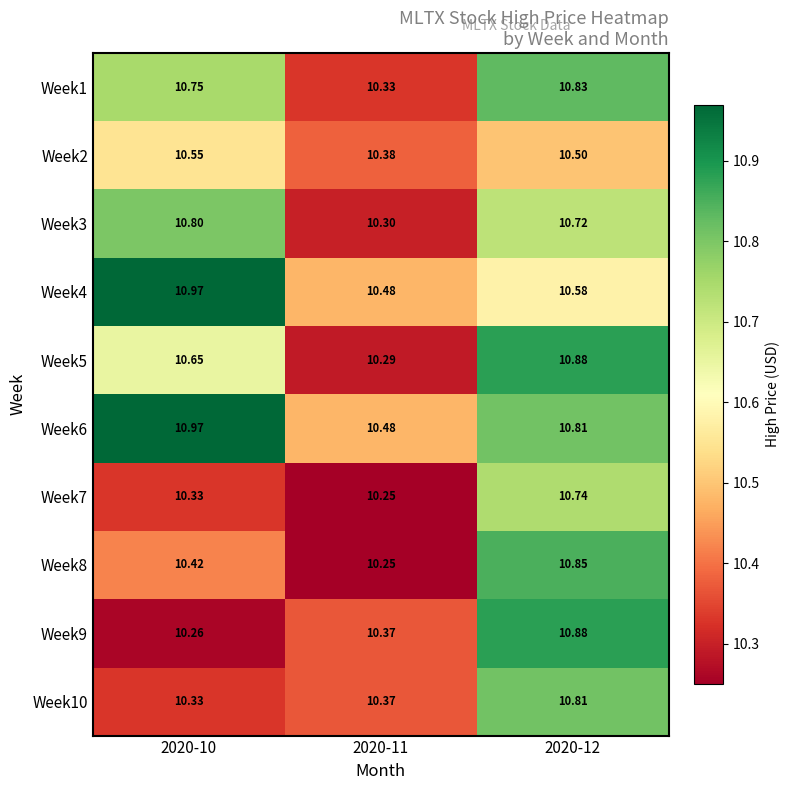

Is the value of Week3 at 2020-11 greater than the value of Week7 at 2020-10?

No